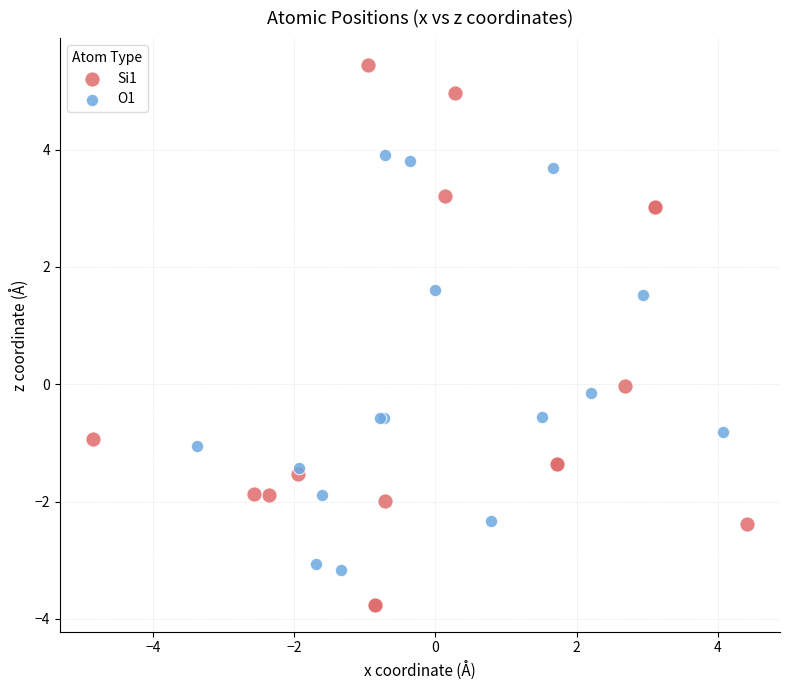

Which series reaches the minimum Y coordinate?

Si1